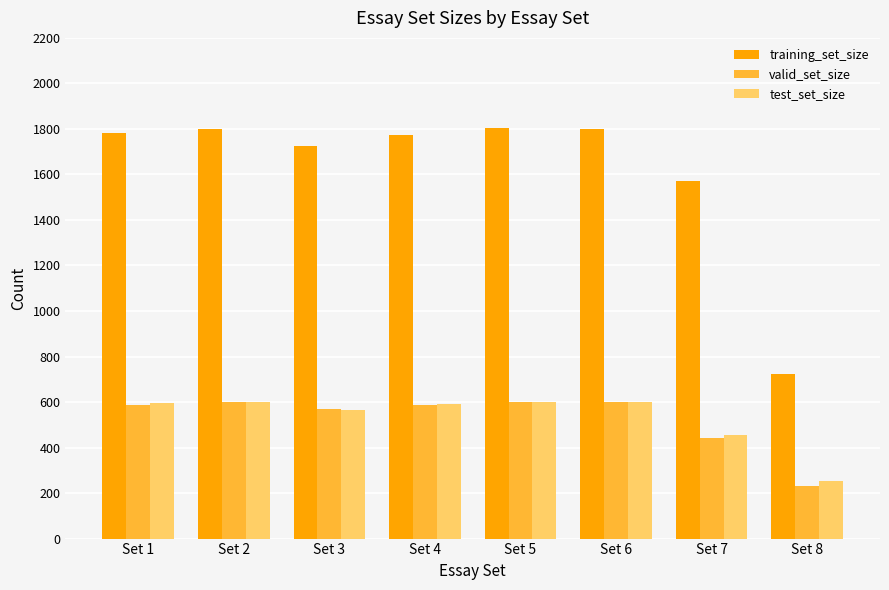

Where is valid_set_size nearest to the value 417?

Set 7